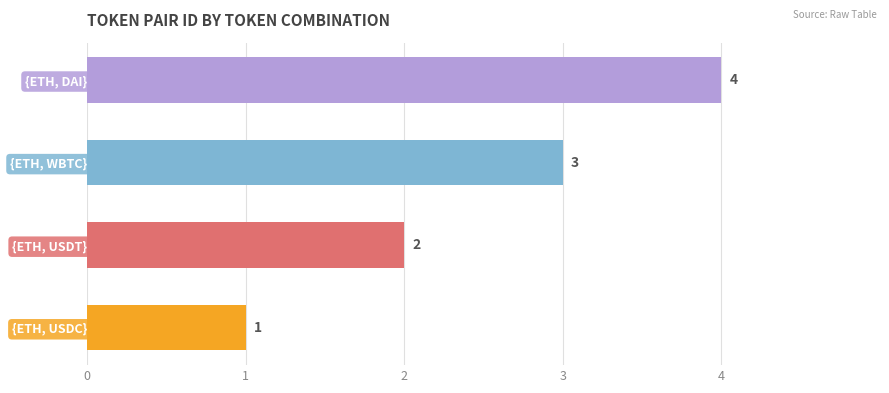

At which category does the chart reach its peak across all series?

{ETH, DAI}